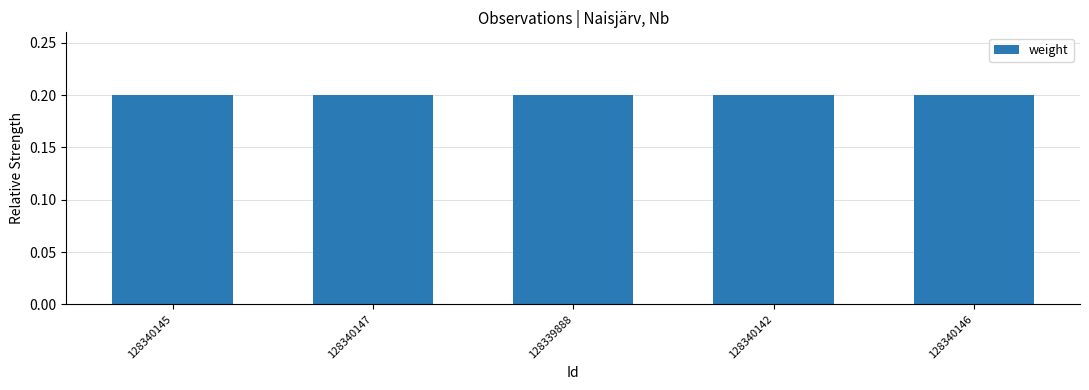

The value at 128340146 is 0.1. True or false?

False